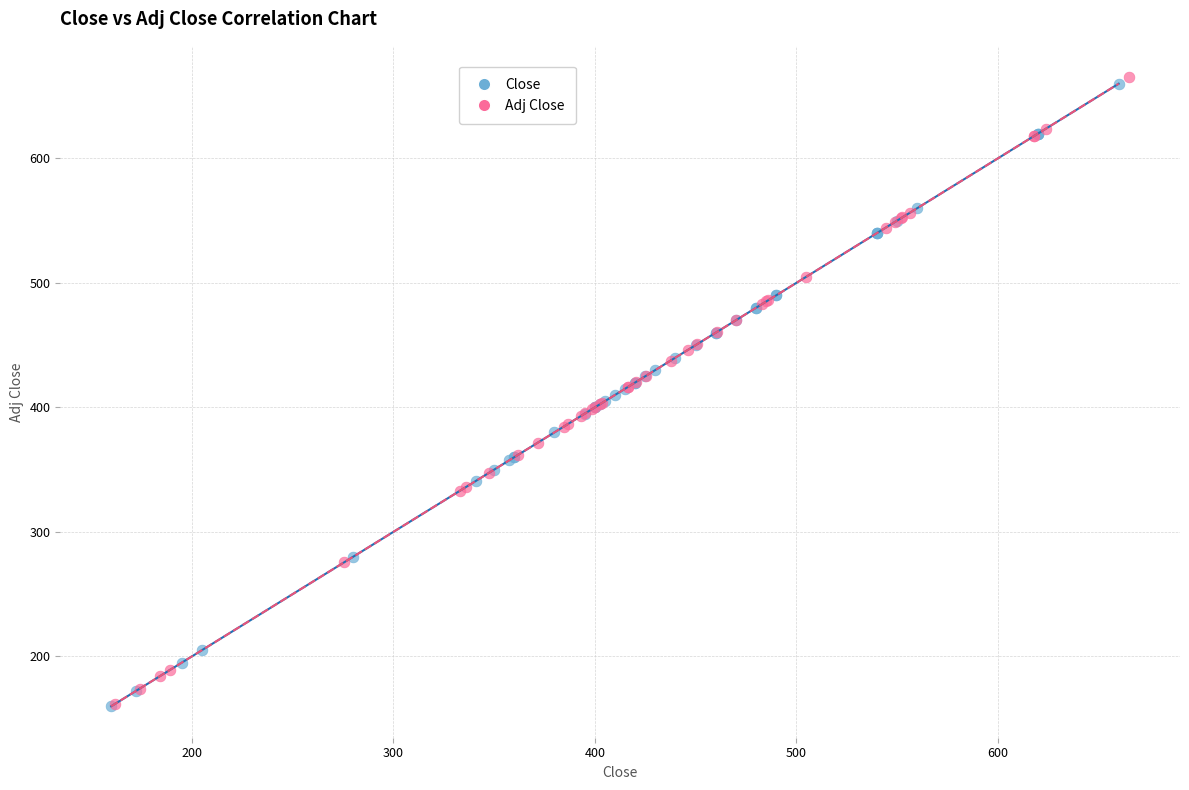

What are all the series names shown in the legend?

Close, Adj Close